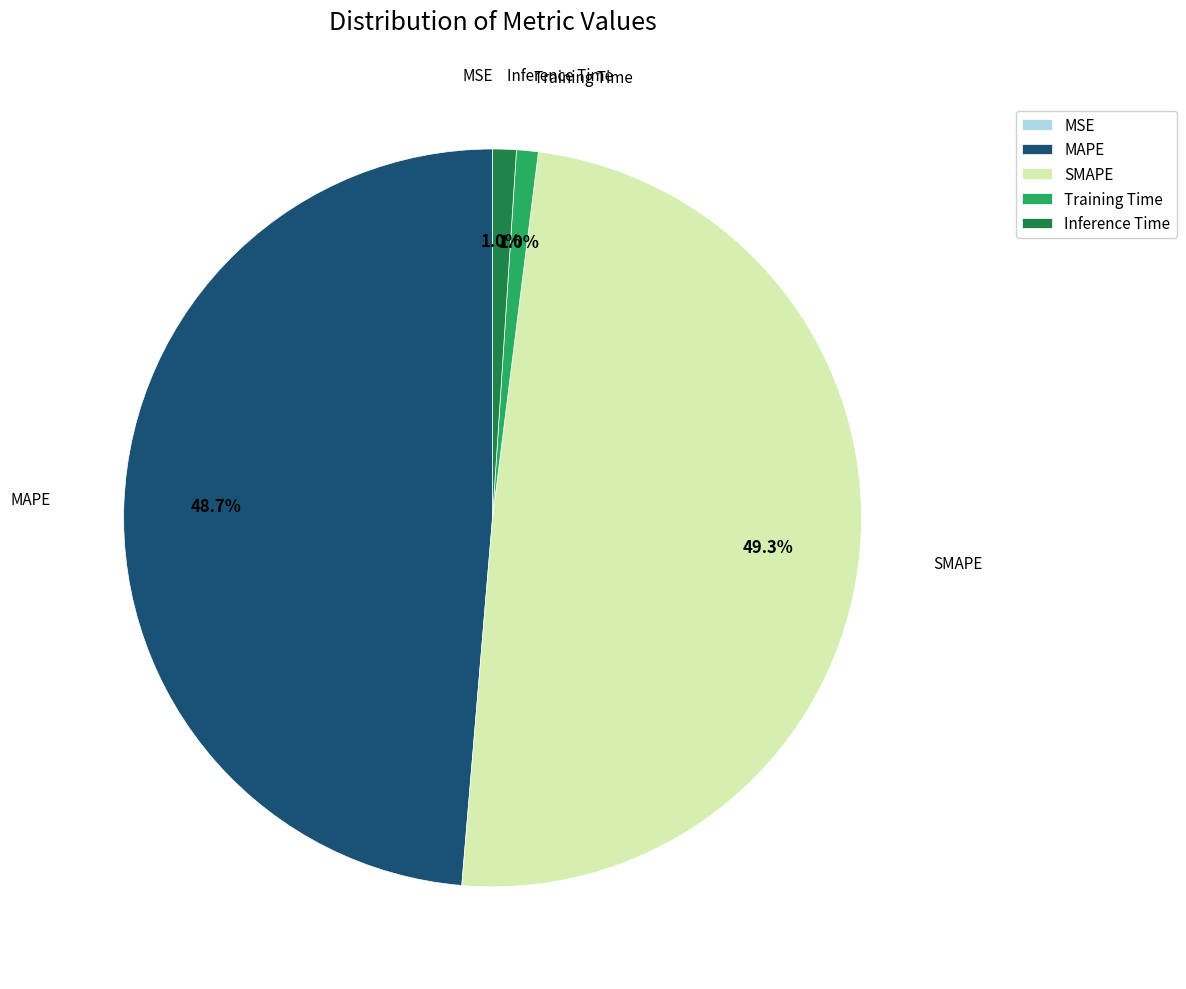

Is there a majority slice in this chart?

No